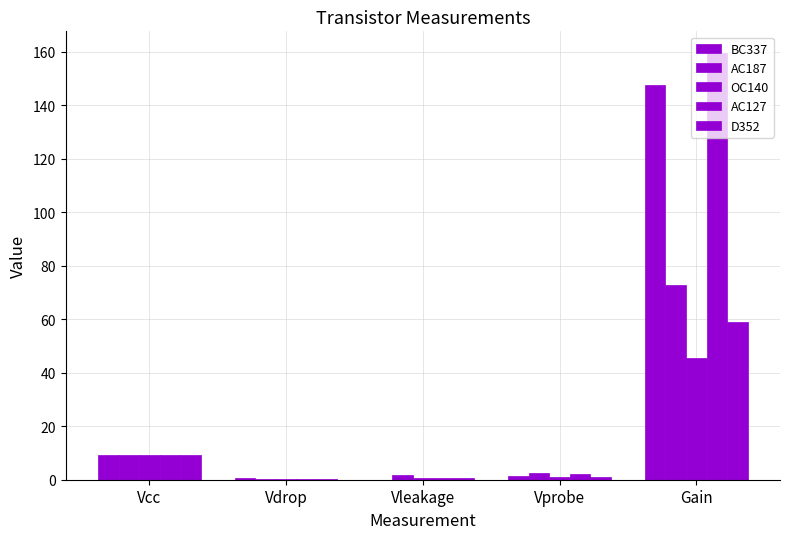

Is it true that D352 equals 1.8 at Vprobe?

False